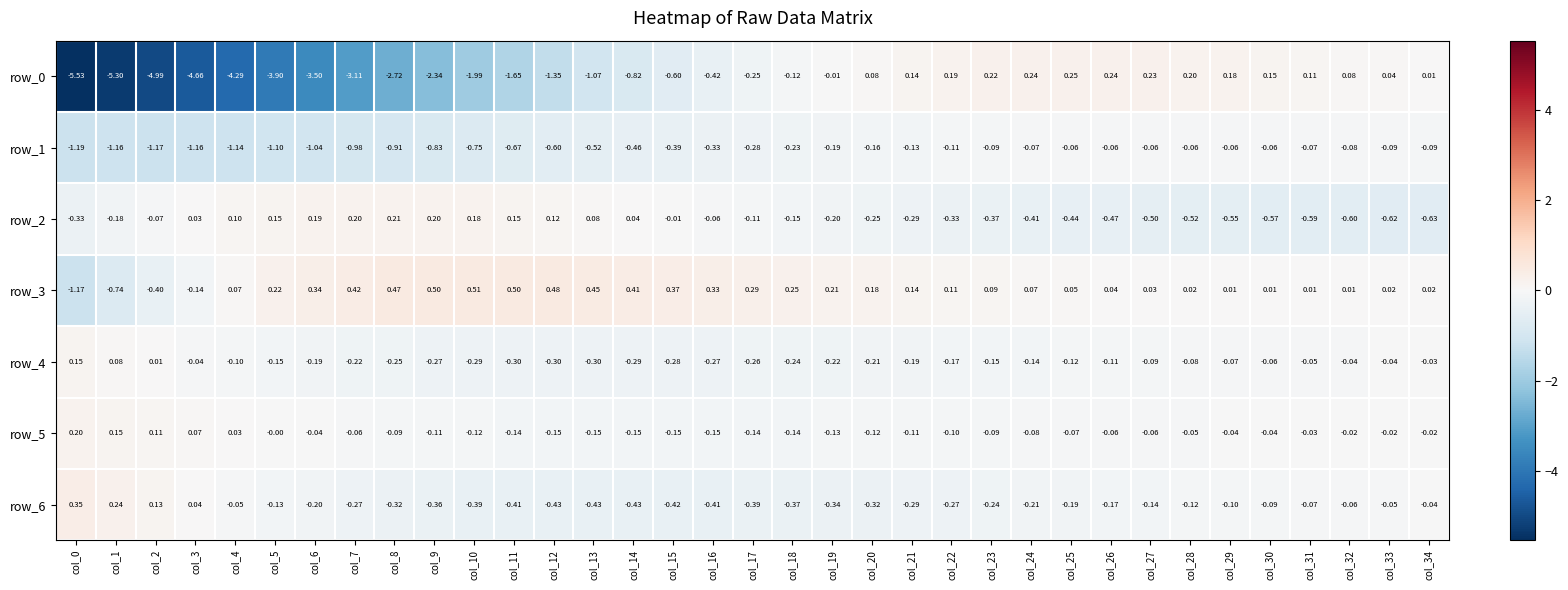

What is the difference between the maximum and minimum values in the row_0 series?

5.8